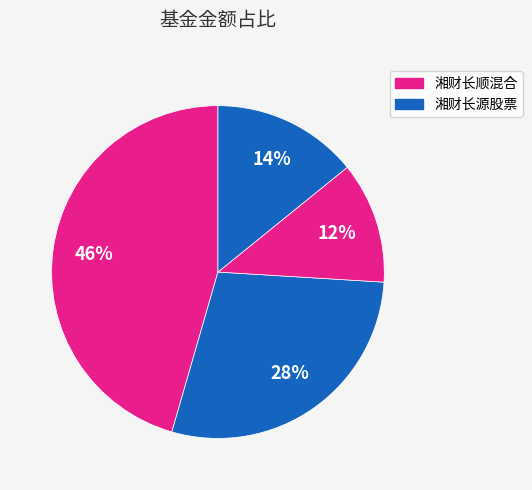

How many segments does this pie chart have?

4